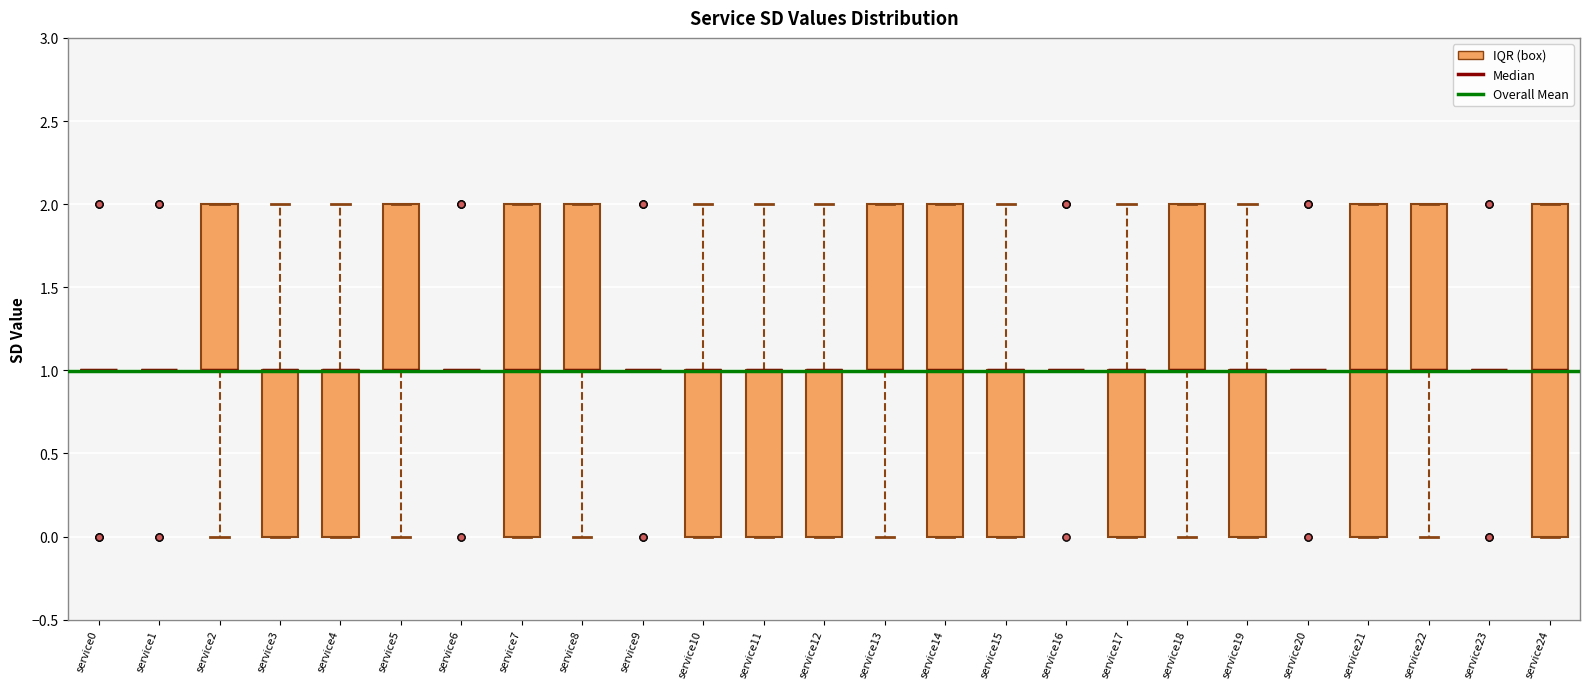

Reading left to right, transcribe this box plot: for each box, give where its median line is, the range the box spans, and where its two whiskers end, as read against the y-axis. The values are not printed on the chart, so give them approximately, as read against the axis.

service0: box collapsed to a line at 1, whiskers 1 to 1
service1: box collapsed to a line at 1, whiskers 1 to 1
service2: median 1 (drawn on the box's lower edge), box 1 to 2, whiskers 0 to 2
service3: median 1 (drawn on the box's upper edge), box 0 to 1, whiskers 0 to 2
service4: median 1 (drawn on the box's upper edge), box 0 to 1, whiskers 0 to 2
service5: median 1 (drawn on the box's lower edge), box 1 to 2, whiskers 0 to 2
service6: box collapsed to a line at 1, whiskers 1 to 1
service7: median 1, box 0 to 2, whiskers 0 to 2
service8: median 1 (drawn on the box's lower edge), box 1 to 2, whiskers 0 to 2
service9: box collapsed to a line at 1, whiskers 1 to 1
service10: median 1 (drawn on the box's upper edge), box 0 to 1, whiskers 0 to 2
service11: median 1 (drawn on the box's upper edge), box 0 to 1, whiskers 0 to 2
service12: median 1 (drawn on the box's upper edge), box 0 to 1, whiskers 0 to 2
service13: median 1 (drawn on the box's lower edge), box 1 to 2, whiskers 0 to 2
service14: median 1, box 0 to 2, whiskers 0 to 2
service15: median 1 (drawn on the box's upper edge), box 0 to 1, whiskers 0 to 2
service16: box collapsed to a line at 1, whiskers 1 to 1
service17: median 1 (drawn on the box's upper edge), box 0 to 1, whiskers 0 to 2
service18: median 1 (drawn on the box's lower edge), box 1 to 2, whiskers 0 to 2
service19: median 1 (drawn on the box's upper edge), box 0 to 1, whiskers 0 to 2
service20: box collapsed to a line at 1, whiskers 1 to 1
service21: median 1, box 0 to 2, whiskers 0 to 2
service22: median 1 (drawn on the box's lower edge), box 1 to 2, whiskers 0 to 2
service23: box collapsed to a line at 1, whiskers 1 to 1
service24: median 1, box 0 to 2, whiskers 0 to 2